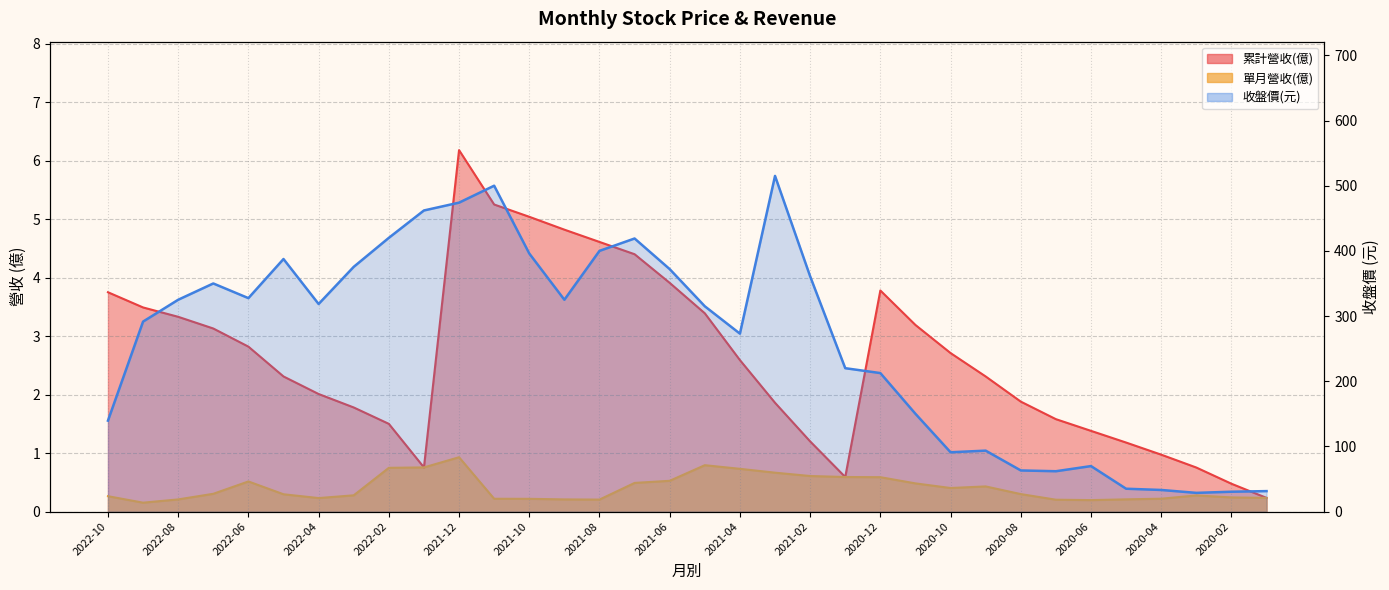

Is it true that 收盤價 equals 145.1 at 2022-08?

False